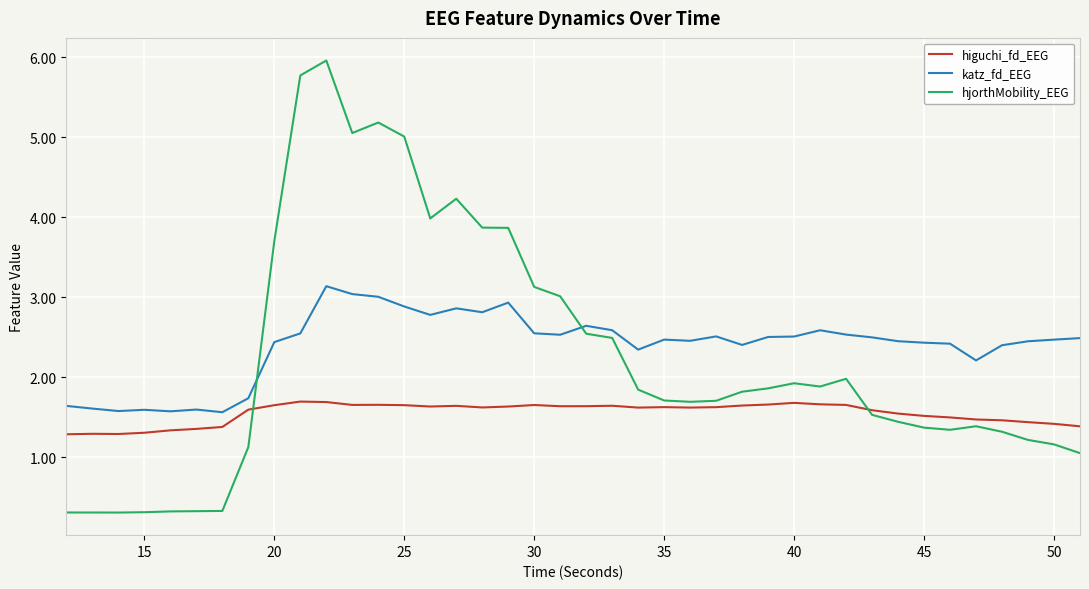

Rank the series by their average value, from highest to lowest.

katz_fd_EEG, hjorthMobility_EEG, higuchi_fd_EEG